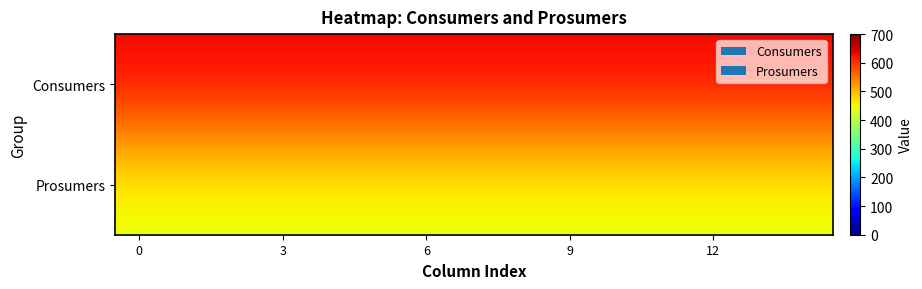

How many series are shown in this chart?

2